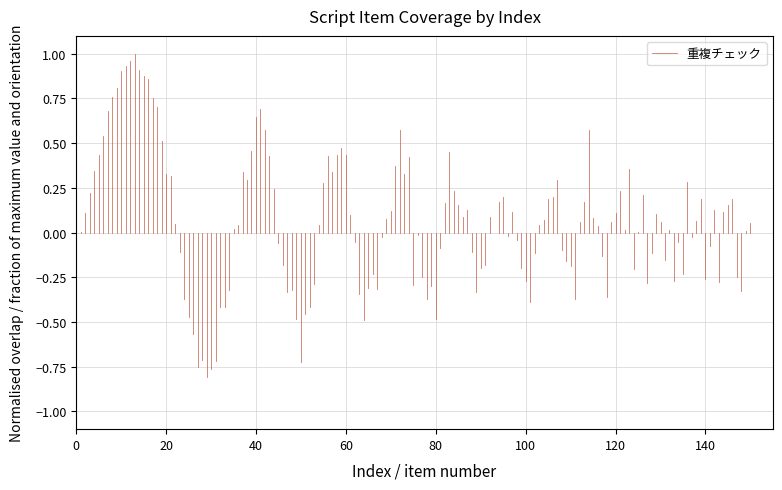

Is it true that the value at 0 is 0.0?

True